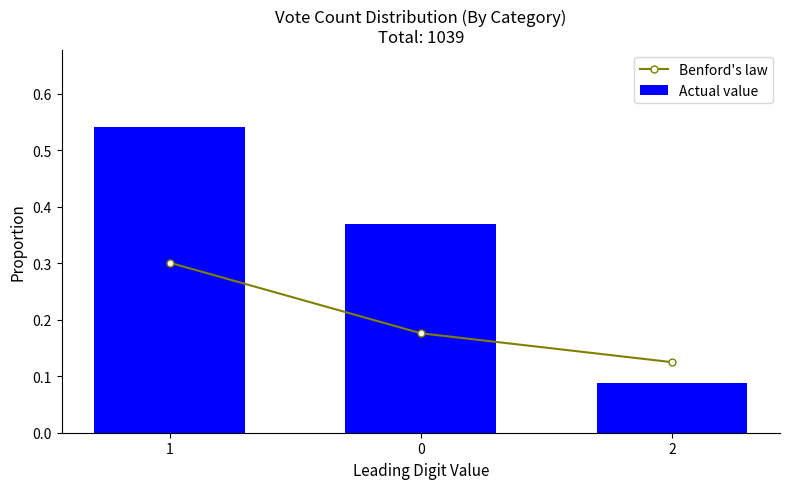

Does the chart contain any negative values?

No